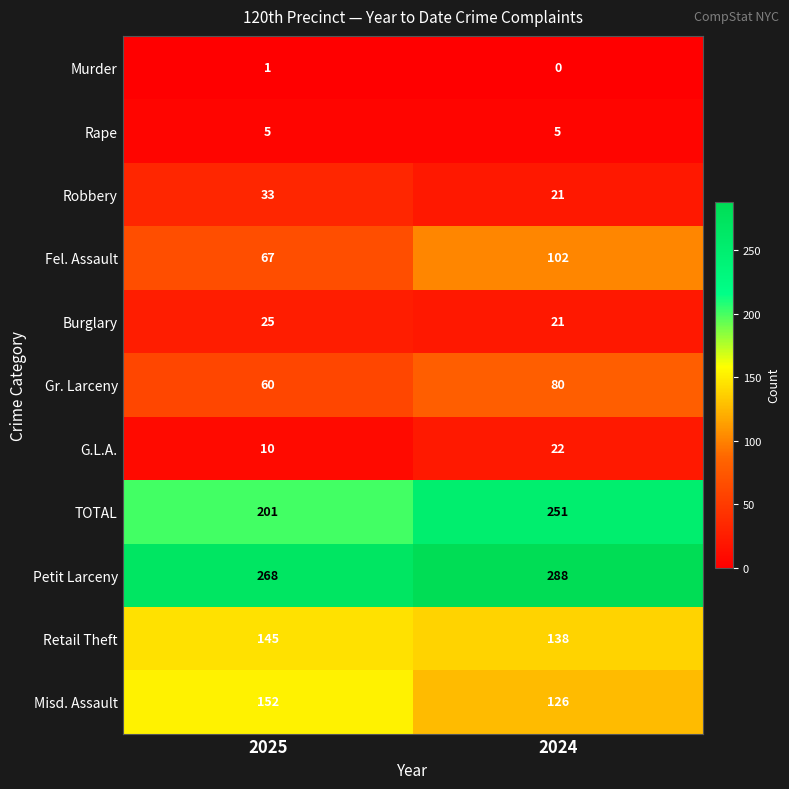

At which label is G.L.A. closest to 16?

2025